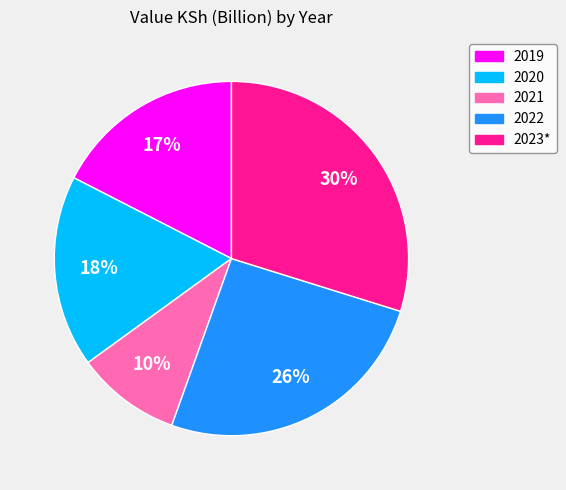

Is the sum of 2023* and 2022 greater than half?

Yes